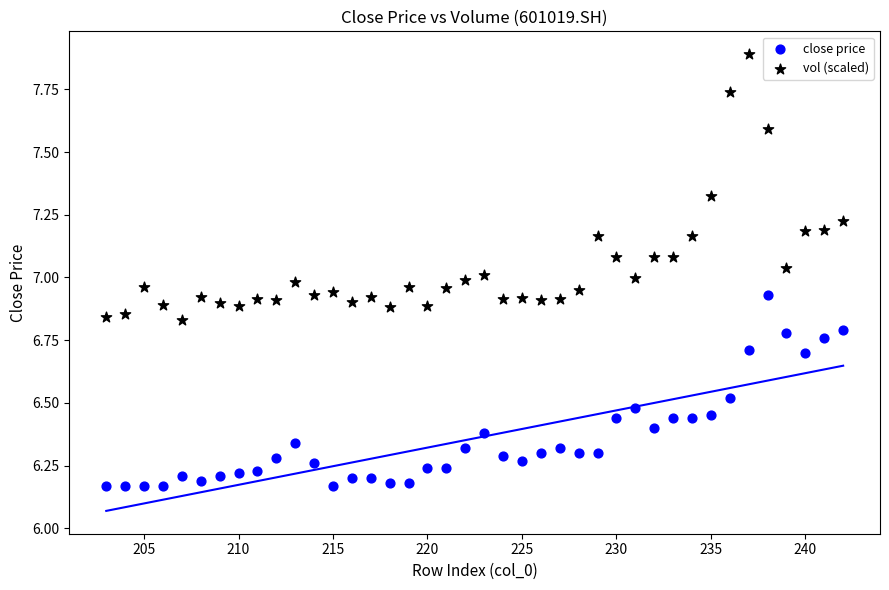

What is the X range (max minus min) for the scatter plot?

39.0